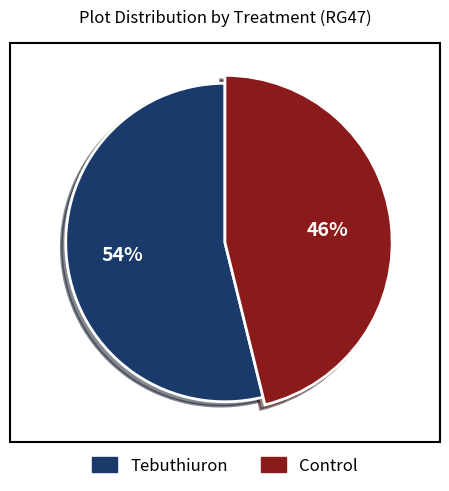

How many slices are in this pie chart?

2